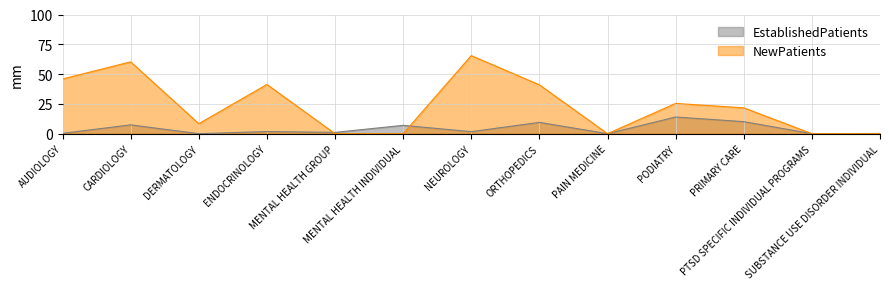

Reading right to left, list all the values displayed in this chart.

EstablishedPatients: 0.2	0.0	10.1	14.0	0.0	9.5	1.7	7.0	1.1	1.8	0.0	7.4	0.3
NewPatients: 0.0	0.0	21.7	25.4	0.0	41.0	65.5	0.0	0.0	41.3	8.4	60.3	45.9